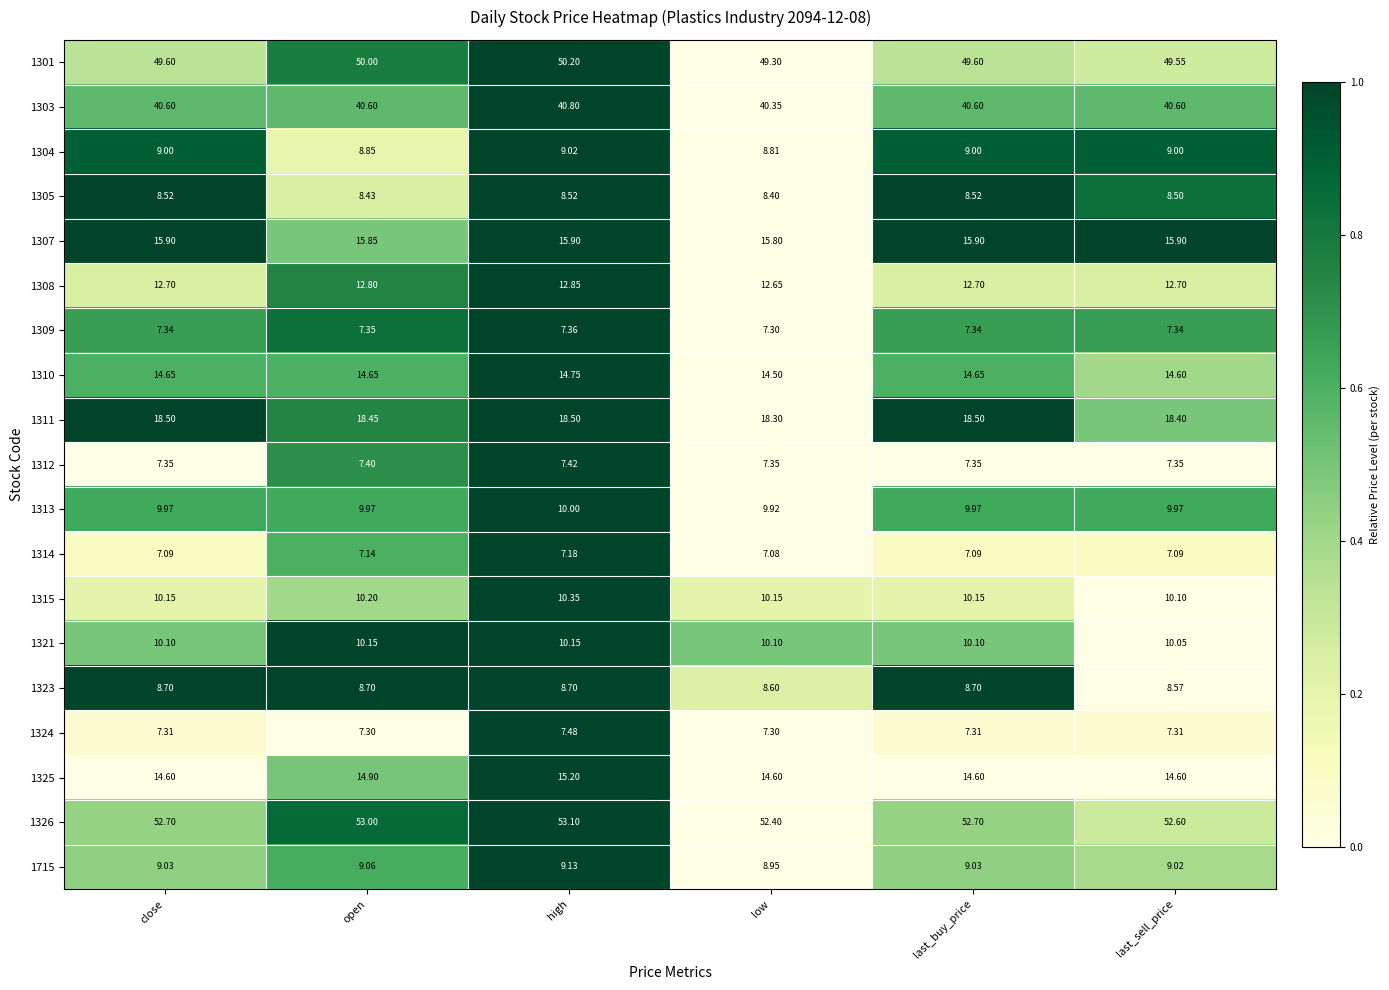

Count the number of data series in this chart.

19